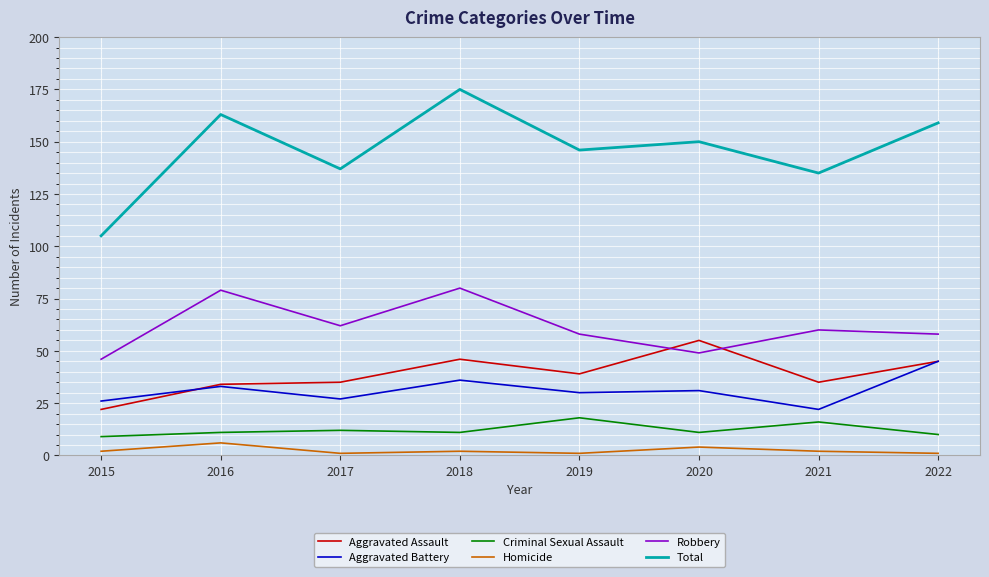

Reading left to right, list all the values displayed in this chart.

Aggravated Assault: 22	34	35	46	39	55	35	45
Aggravated Battery: 26	33	27	36	30	31	22	45
Criminal Sexual Assault: 9	11	12	11	18	11	16	10
Homicide: 2	6	1	2	1	4	2	1
Robbery: 46	79	62	80	58	49	60	58
Total: 105	163	137	175	146	150	135	159